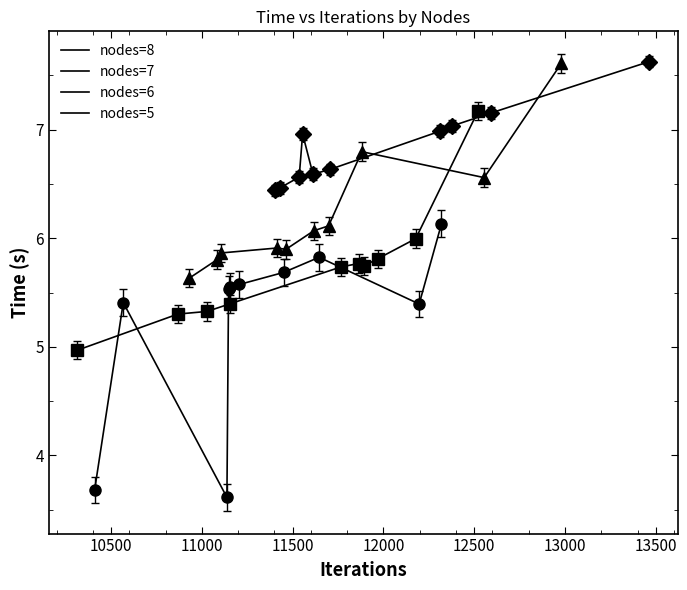

What is the total value across all series at 12000?

23.8